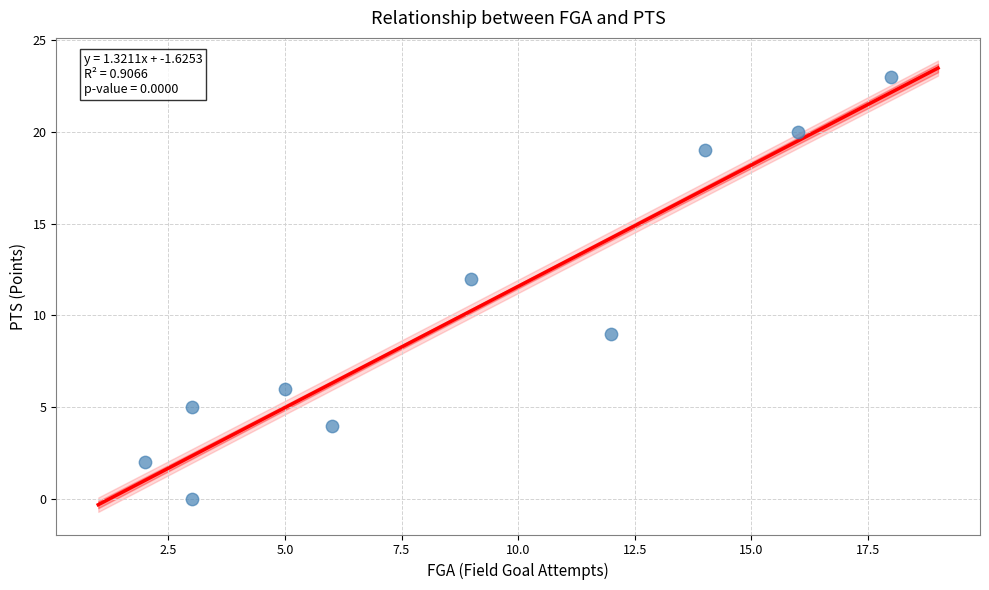

What Y value in the scatter plot is closest to 11?

12